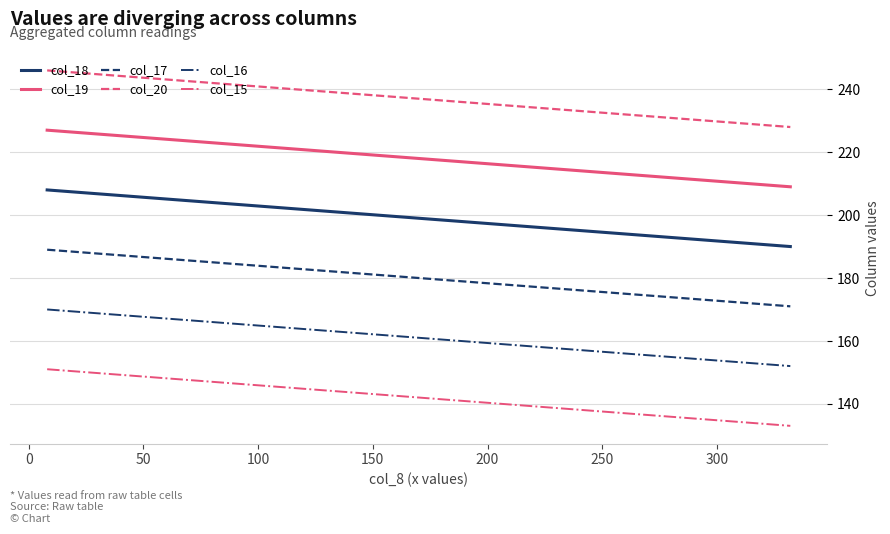

Which series has the largest total across all categories?

col_20